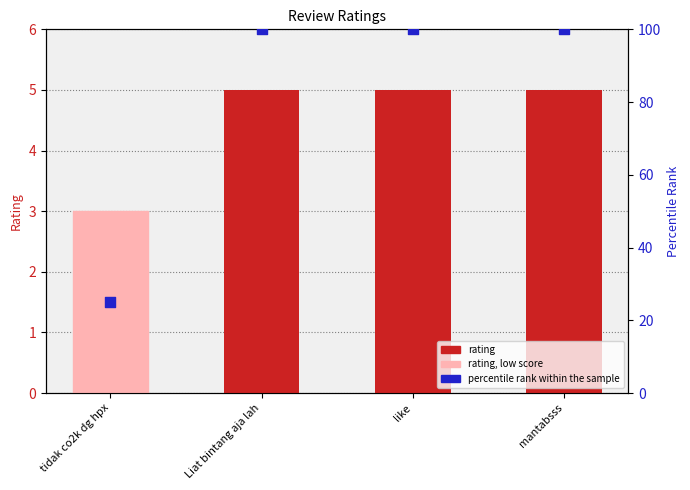

Which series has the widest spread of Y values?

percentile rank within the sample